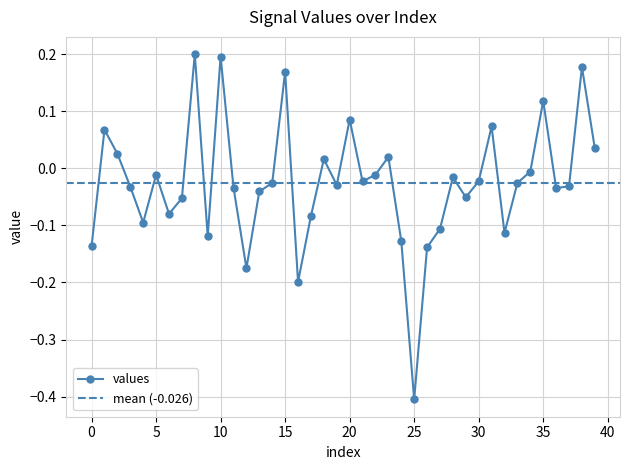

Reading left to right, extract all data points from this chart.

0=-0.1	1=0.1	2=0.0	3=-0.0	4=-0.1	5=-0.0	6=-0.1	7=-0.1	8=0.2	9=-0.1	10=0.2	11=-0.0	12=-0.2	13=-0.0	14=-0.0	15=0.2	16=-0.2	17=-0.1	18=0.0	19=-0.0	20=0.1	21=-0.0	22=-0.0	23=0.0	24=-0.1	25=-0.4	26=-0.1	27=-0.1	28=-0.0	29=-0.1	30=-0.0	31=0.1	32=-0.1	33=-0.0	34=-0.0	35=0.1	36=-0.0	37=-0.0	38=0.2	39=0.0